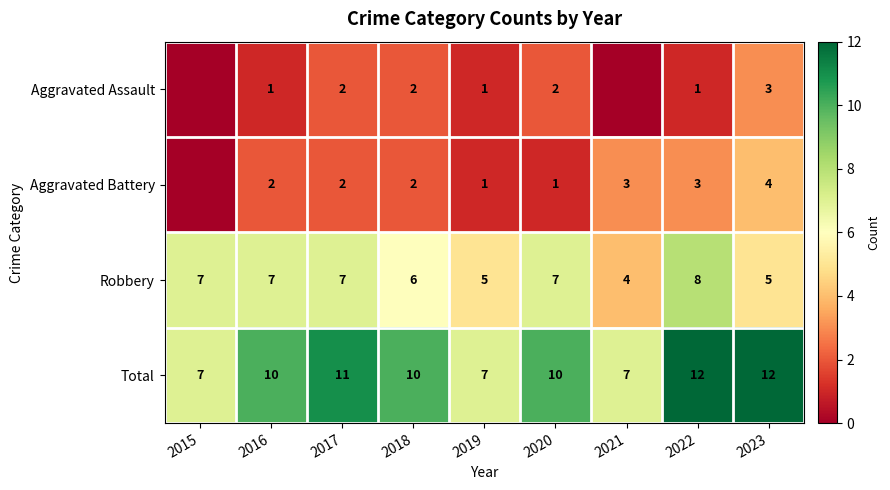

How many Robbery values are between 5 and 7?

7